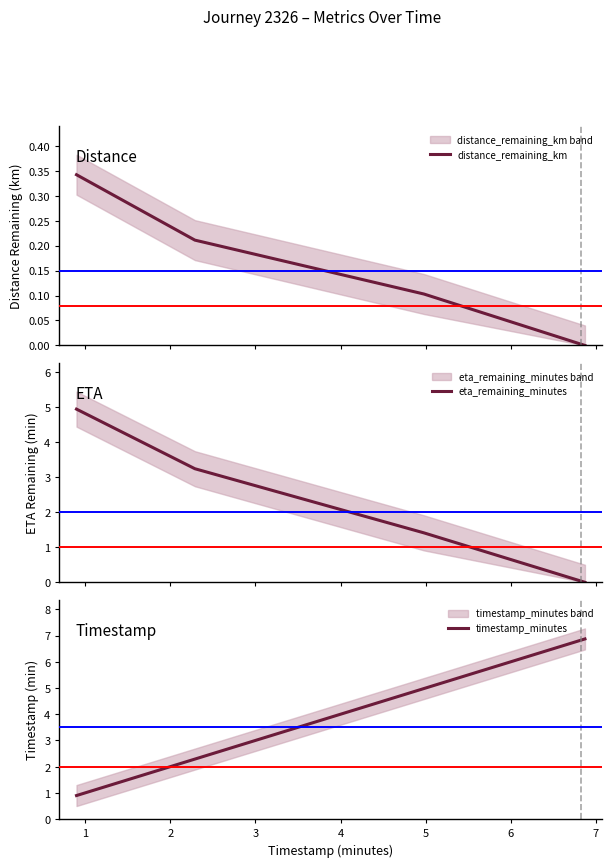

How many data points in timestamp_minutes are less than 4?

2